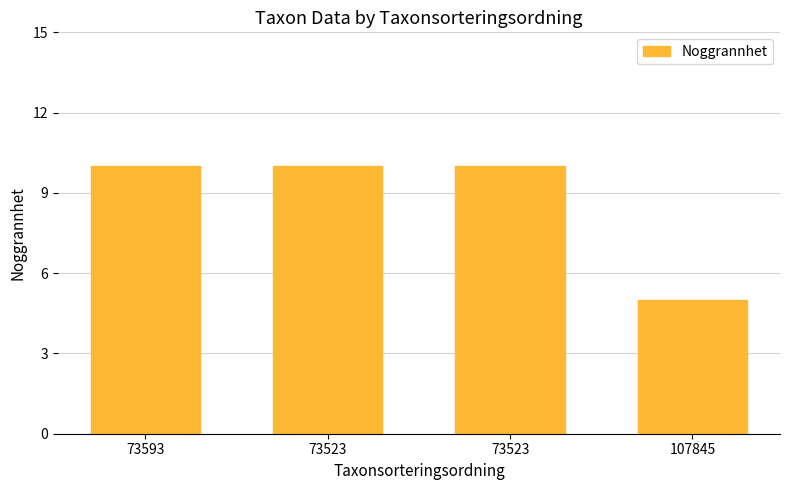

Approximately how many times larger is the value at 73523 compared to 73593?

1.0